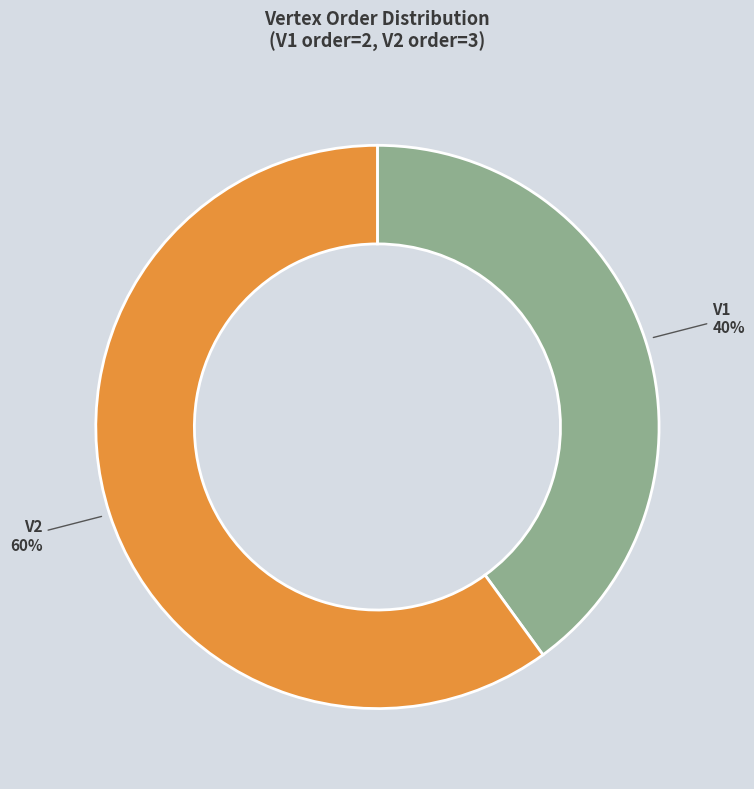

Does V1 represent more than half of the total?

No